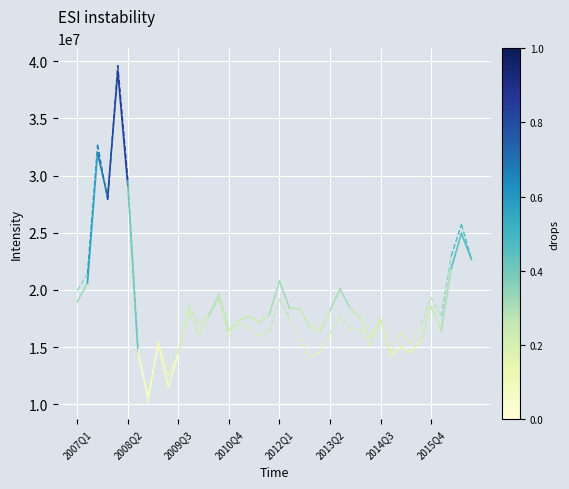

What is the value of the MarketCap point at the 1st from the left?

18972000.0